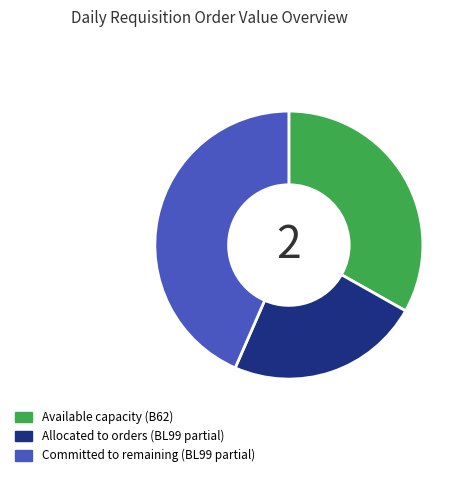

How many segments does this pie chart have?

3